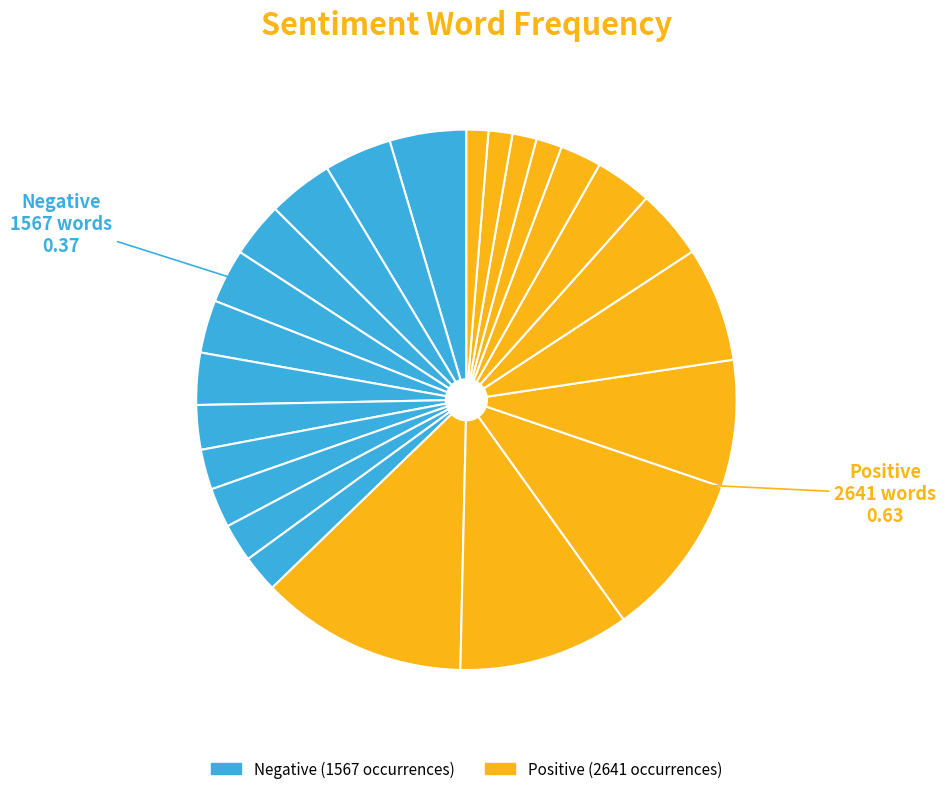

How many slices are in this pie chart?

24